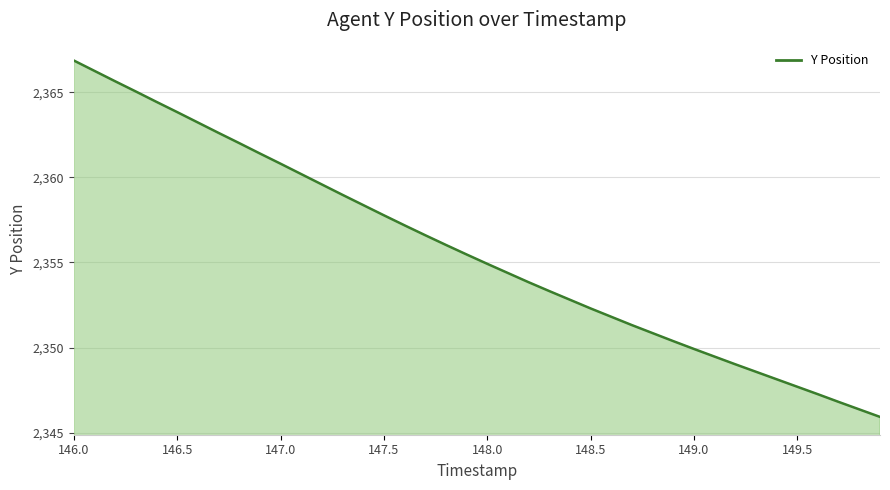

What is the difference between the second highest and minimum values?

20.3